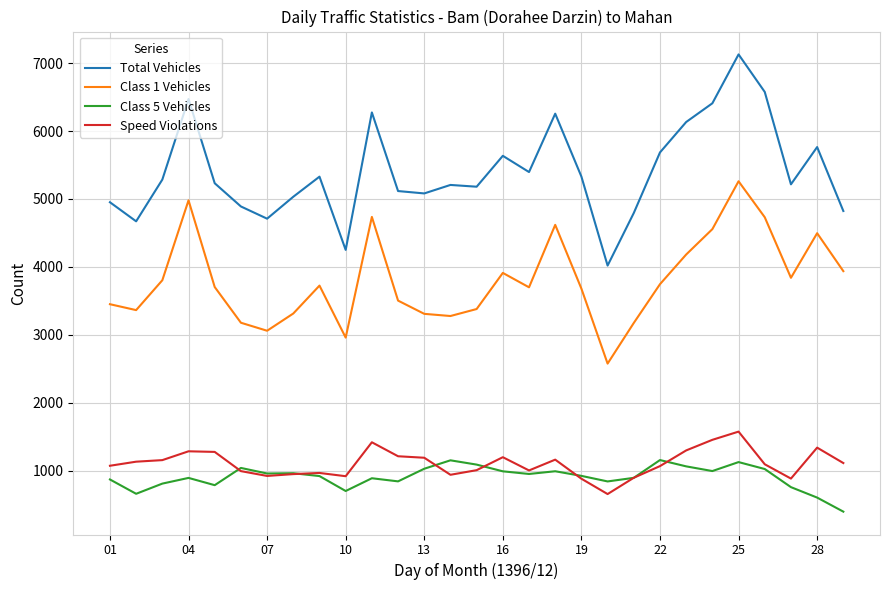

Which series has the widest spread of values?

Total Vehicles